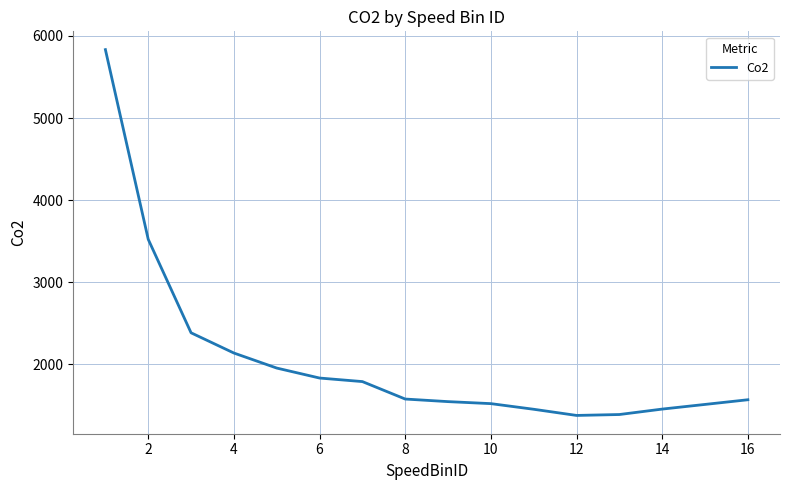

What is the smallest value displayed?

1380.0